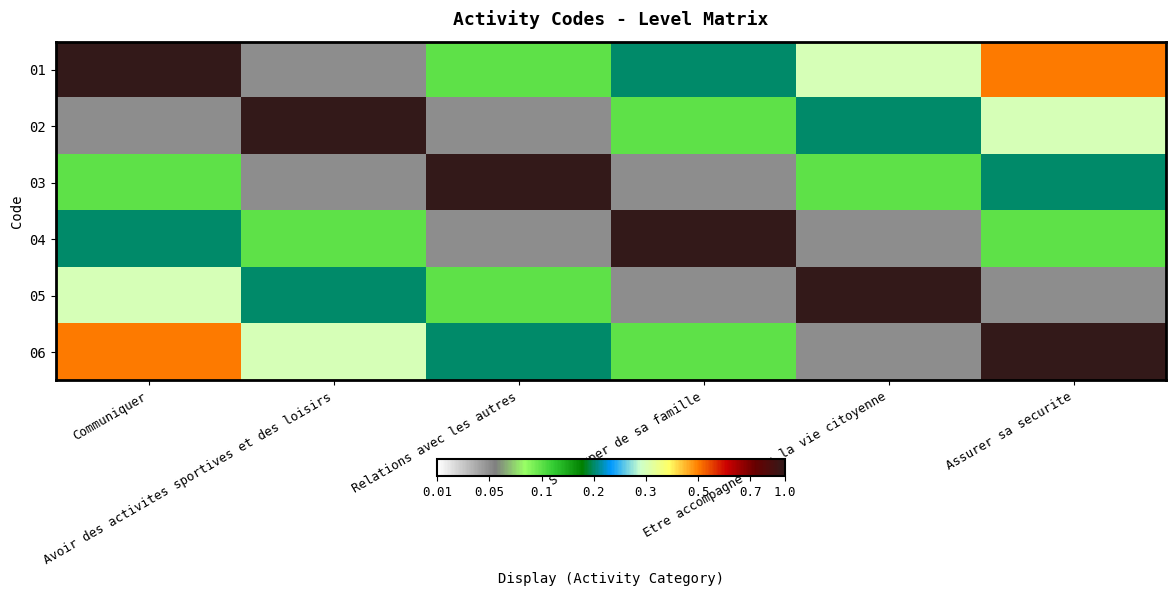

Which series has the largest total across all categories?

01